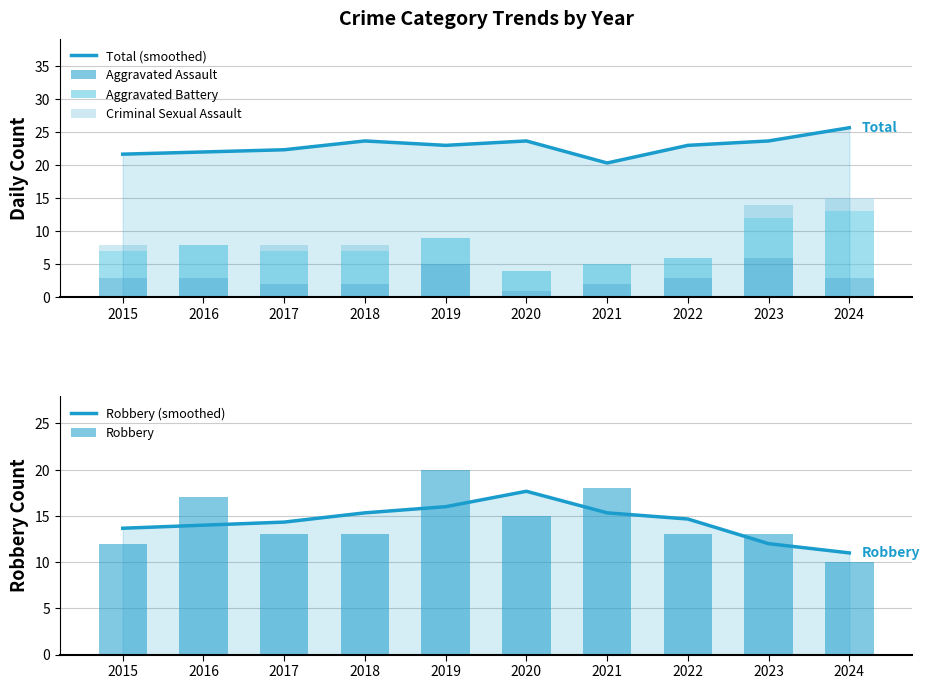

Count the number of data series in this chart.

6